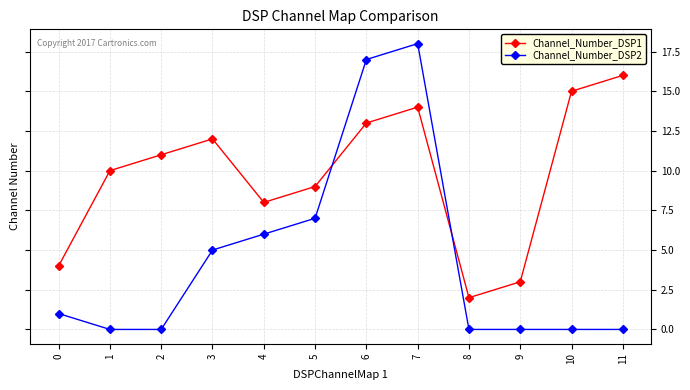

Where is the first local minimum for Channel_Number_DSP1?

4